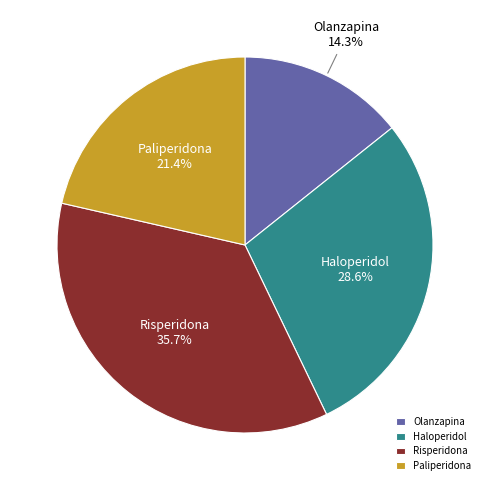

How many segments does this pie chart have?

4